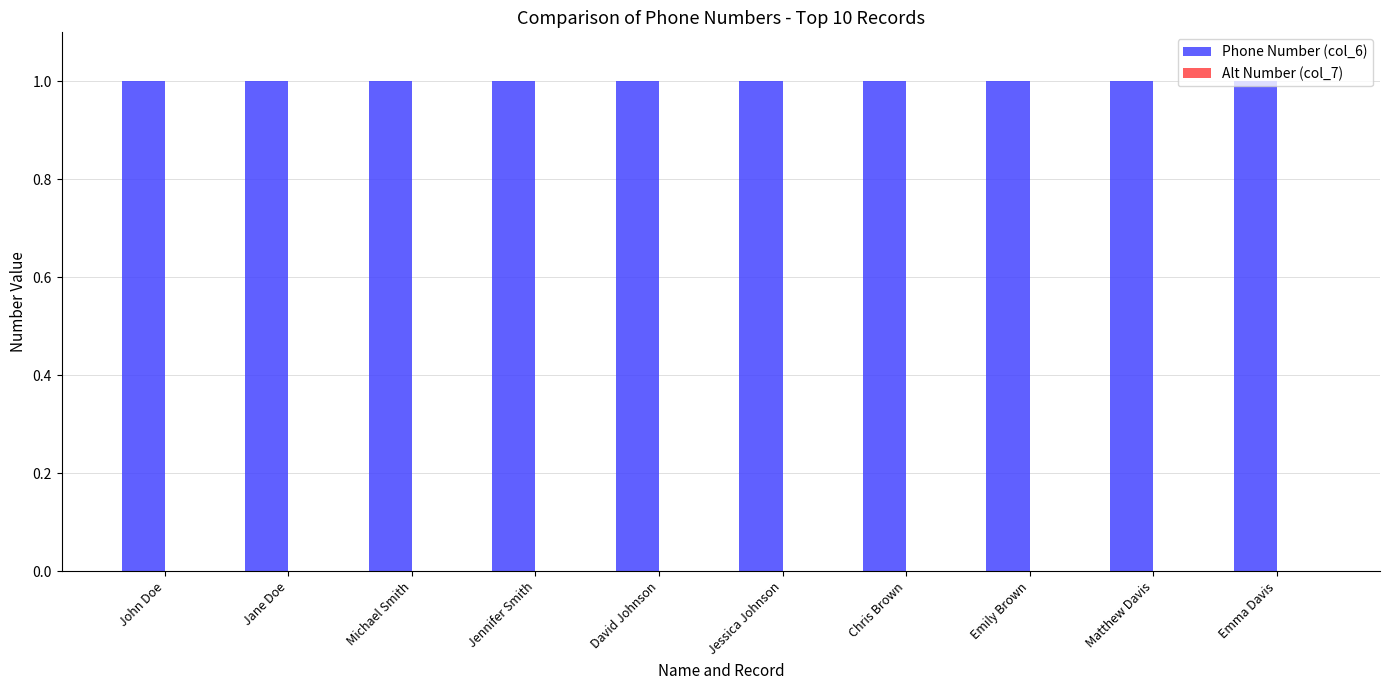

What is the greatest value displayed?

1.0